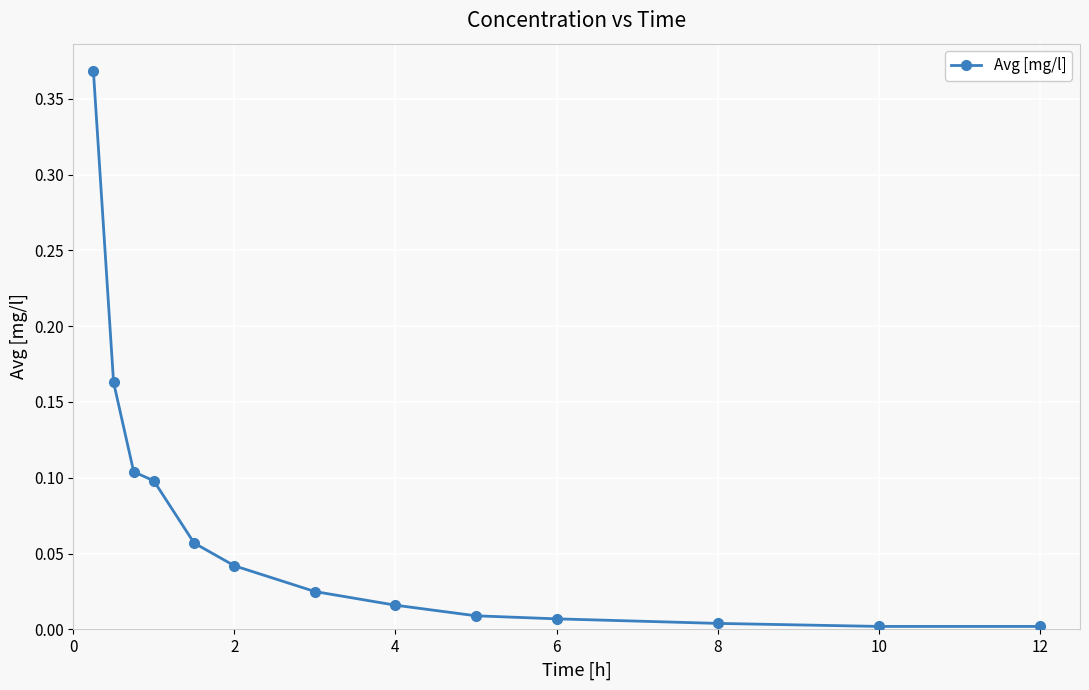

What is the sum of all values?

0.9